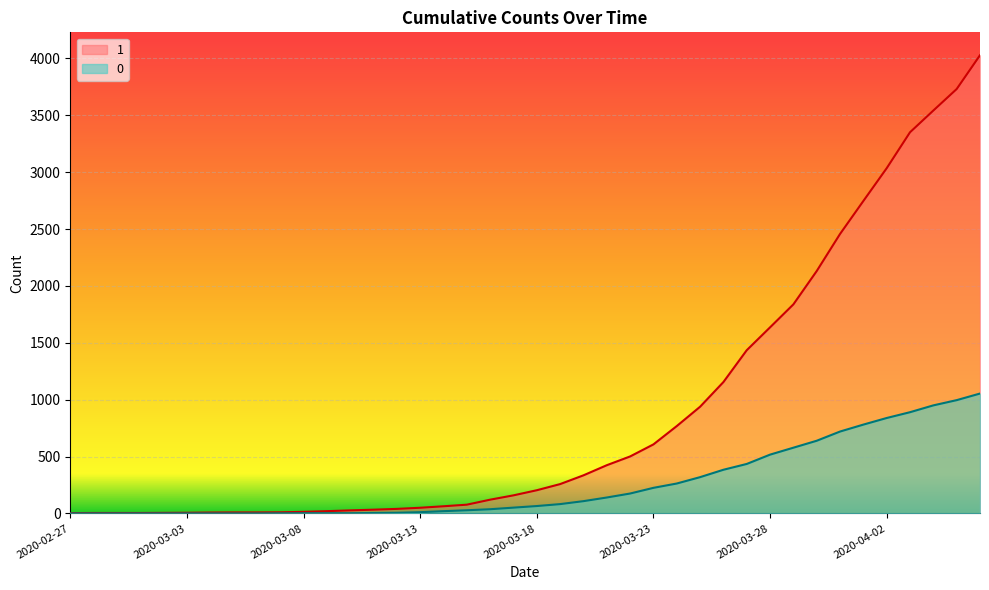

True or false: 0 and 1 cross at least once.

False